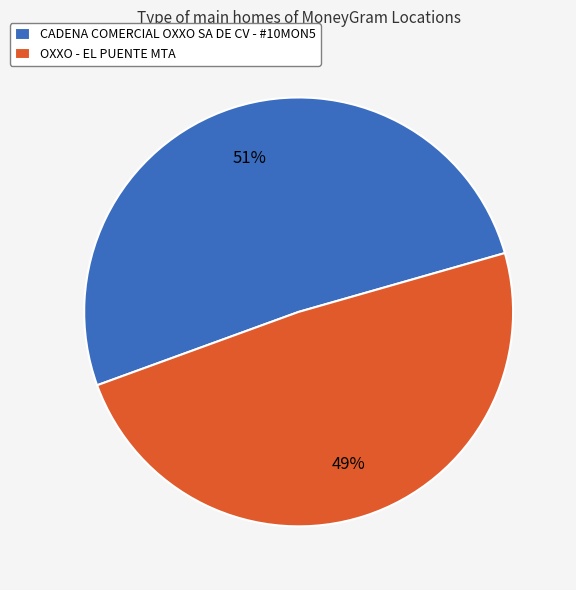

The OXXO - EL PUENTE MTA slice represents 36% of the pie. True or false?

False